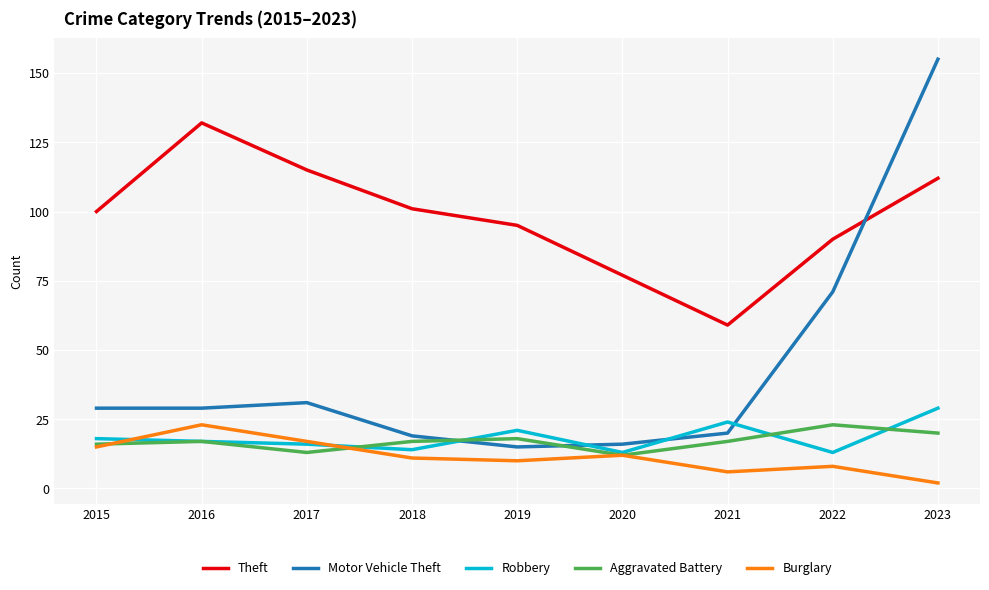

What is the spread (max minus min) of values at 2021?

53